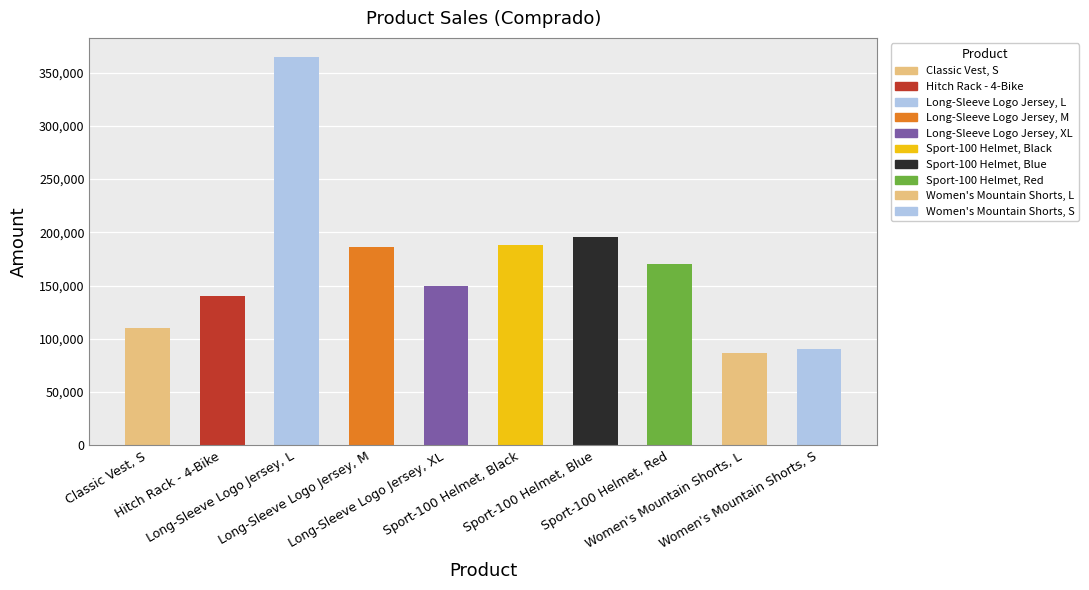

What is the value of the 8th bar from the left?

170474.9